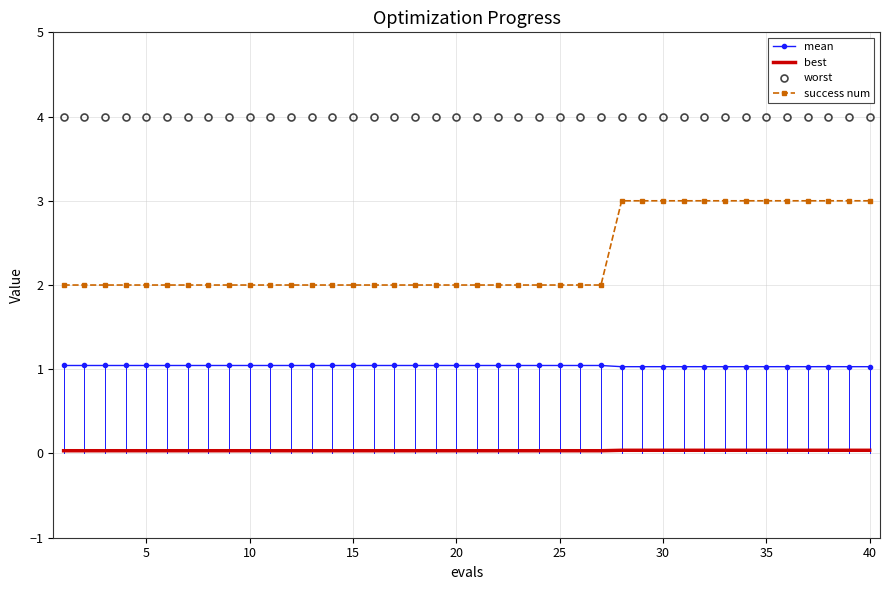

What is the lowest value of the worst series?

4.0